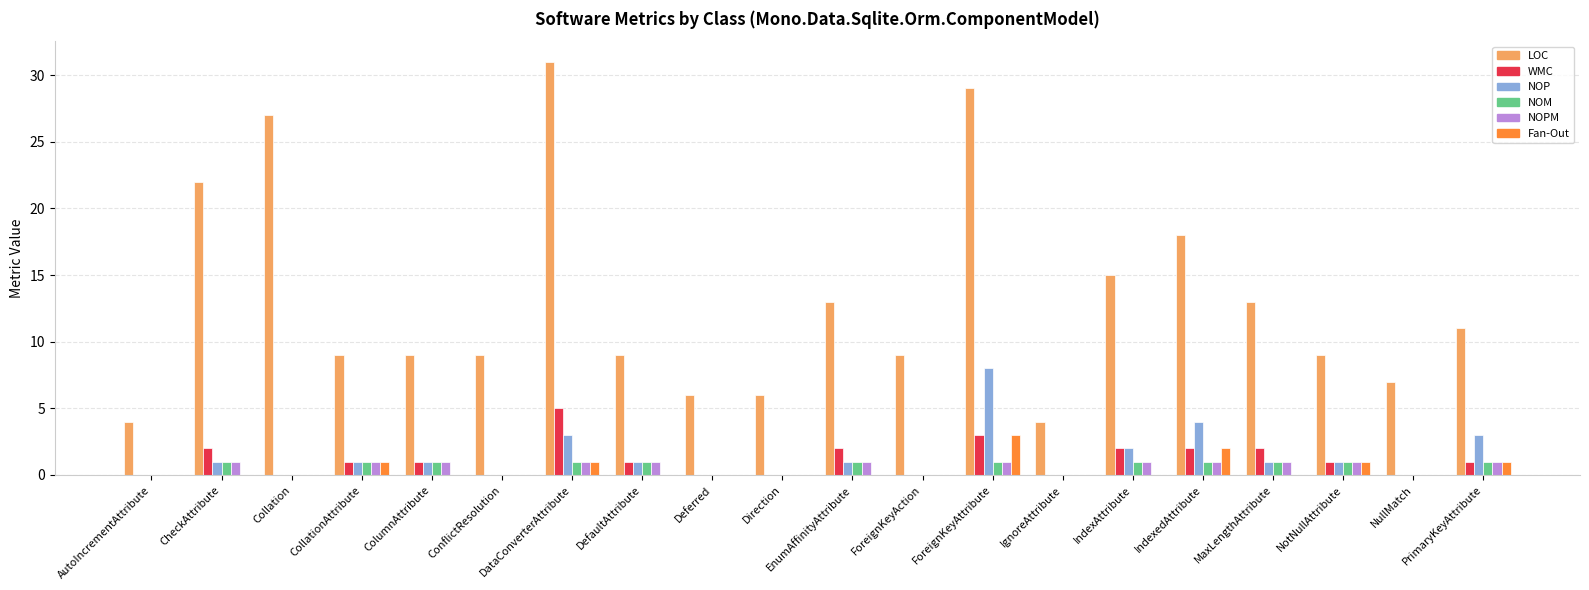

True or false: Fan-Out has a value of 1 at DataConverterAttribute.

True